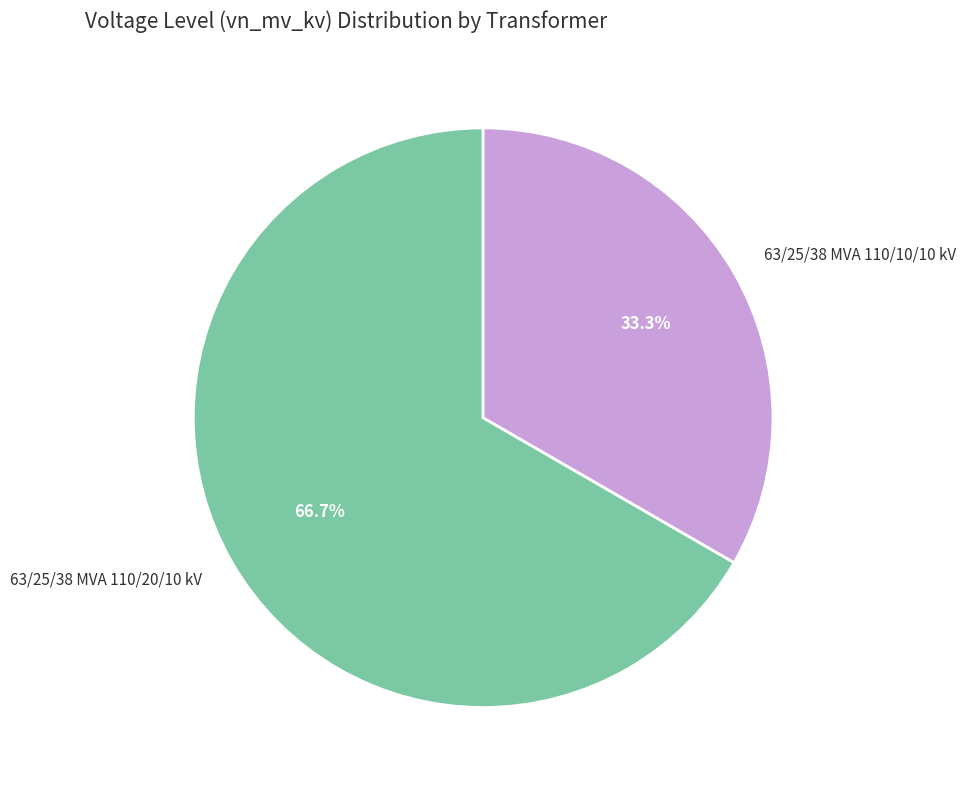

What is the largest slice in the pie chart?

63/25/38 MVA 110/20/10 kV